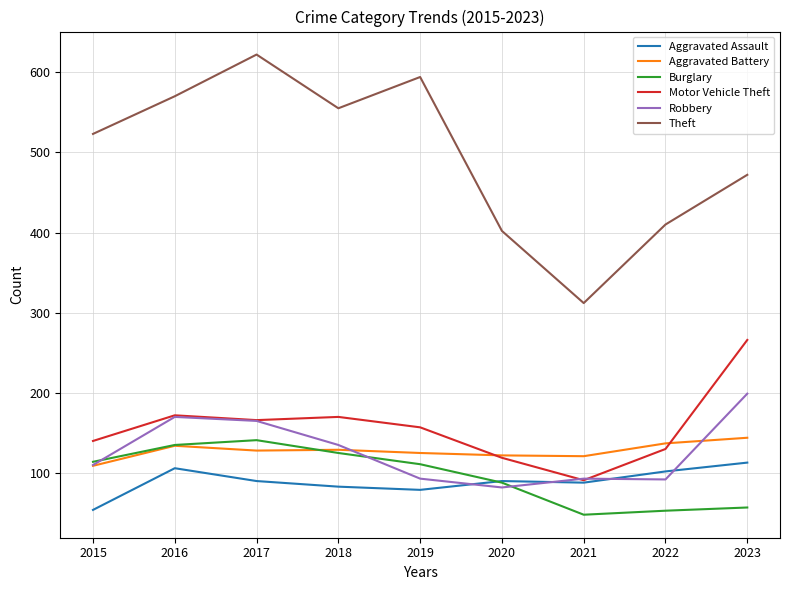

What is the difference between the Robbery values at 2022 and 2019?

1